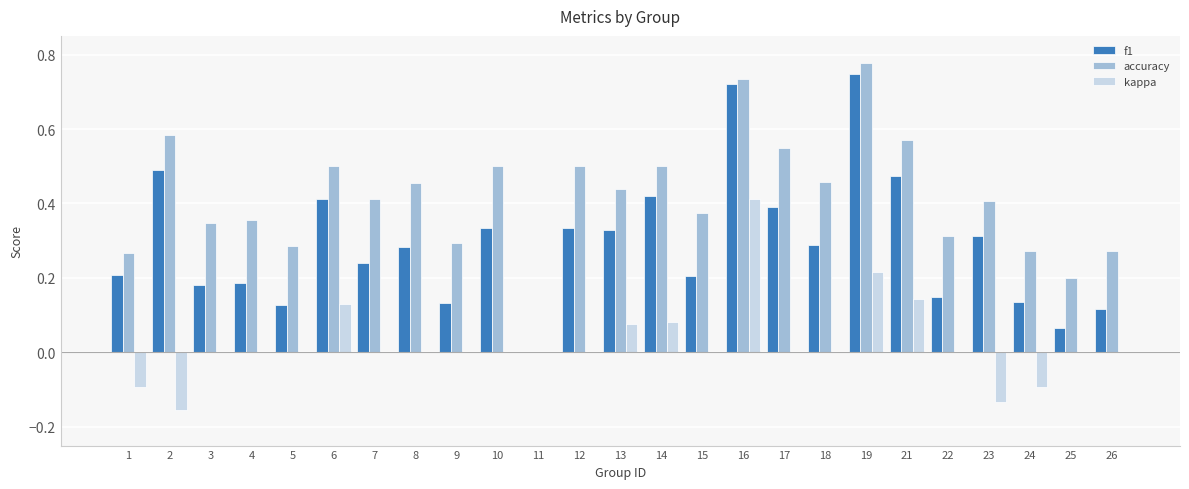

Between 7 and 17, which series saw the biggest shift?

f1